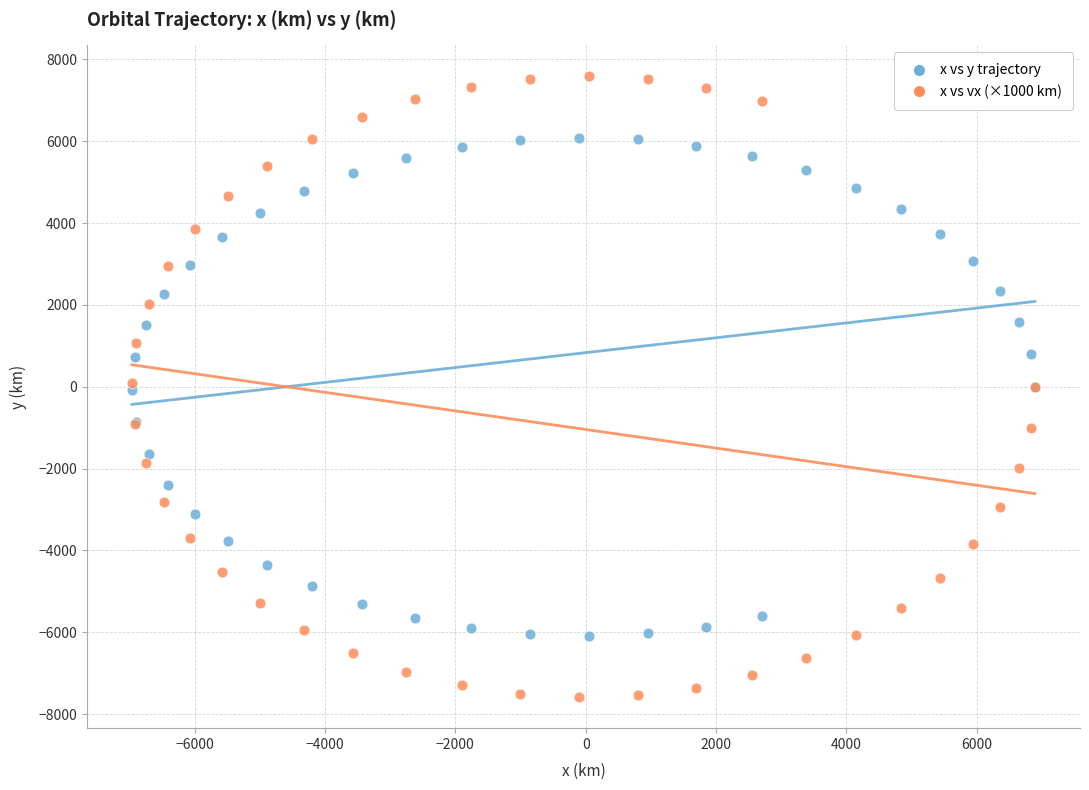

Which series has the largest Y range (max minus min)?

x vs vx (×1000 km)